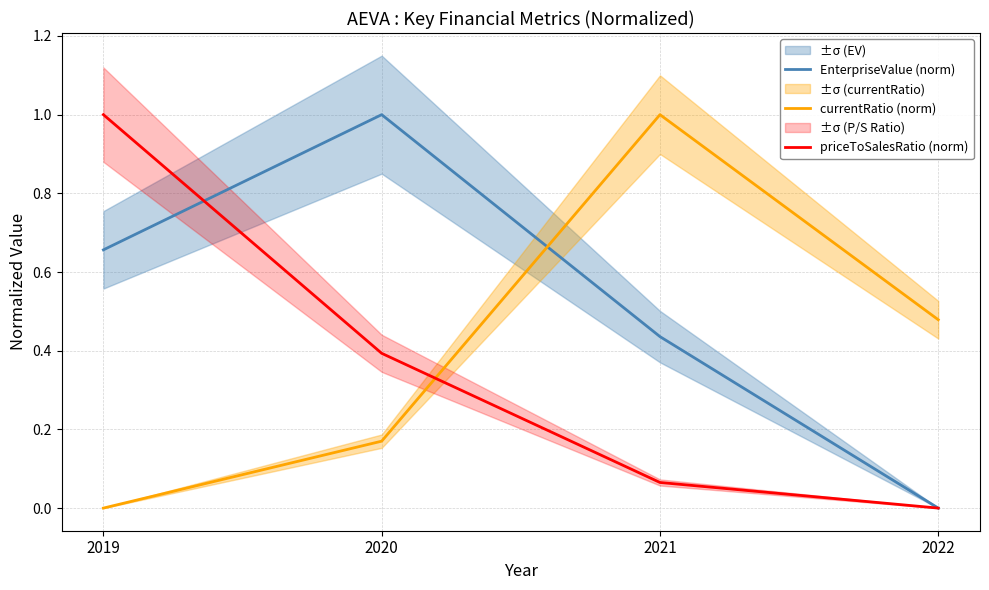

What is the greatest value displayed?

1.0